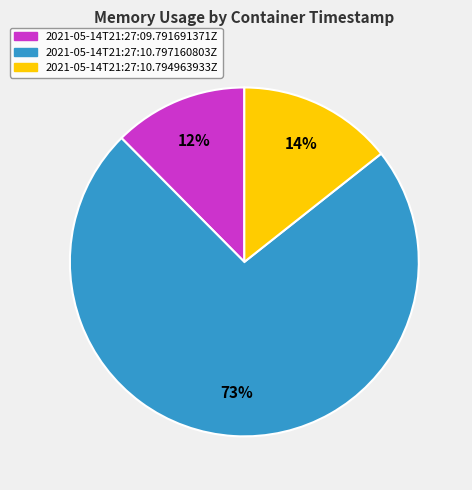

True or false: 2021-05-14T21:27:09.791691371Z accounts for 21% of the total.

False